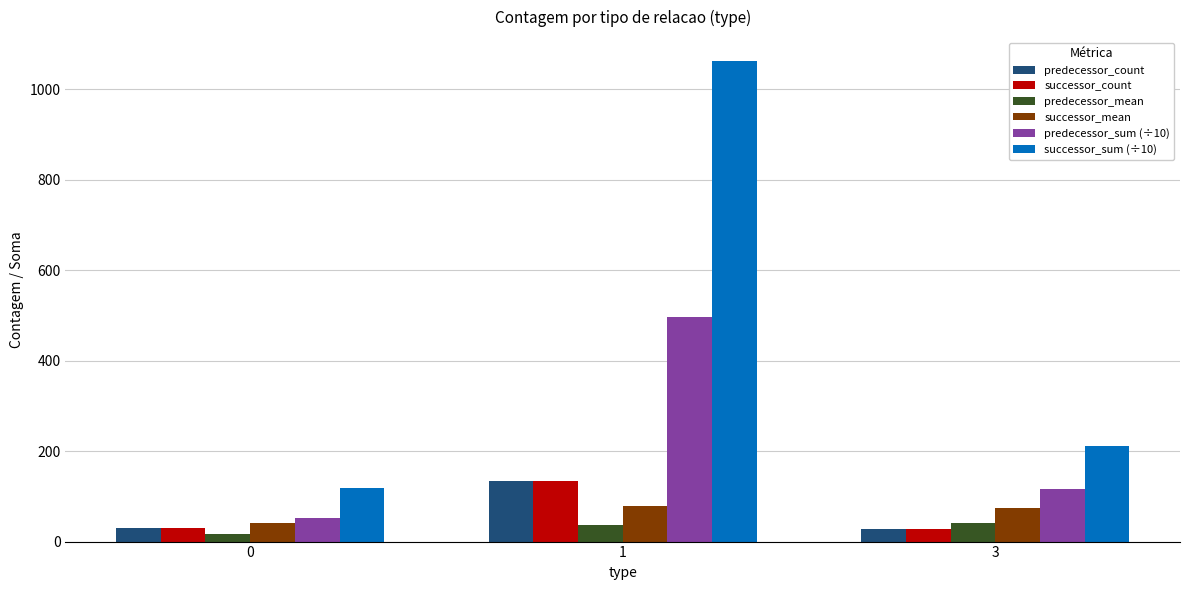

What is the sum of all successor_mean values?

195.0